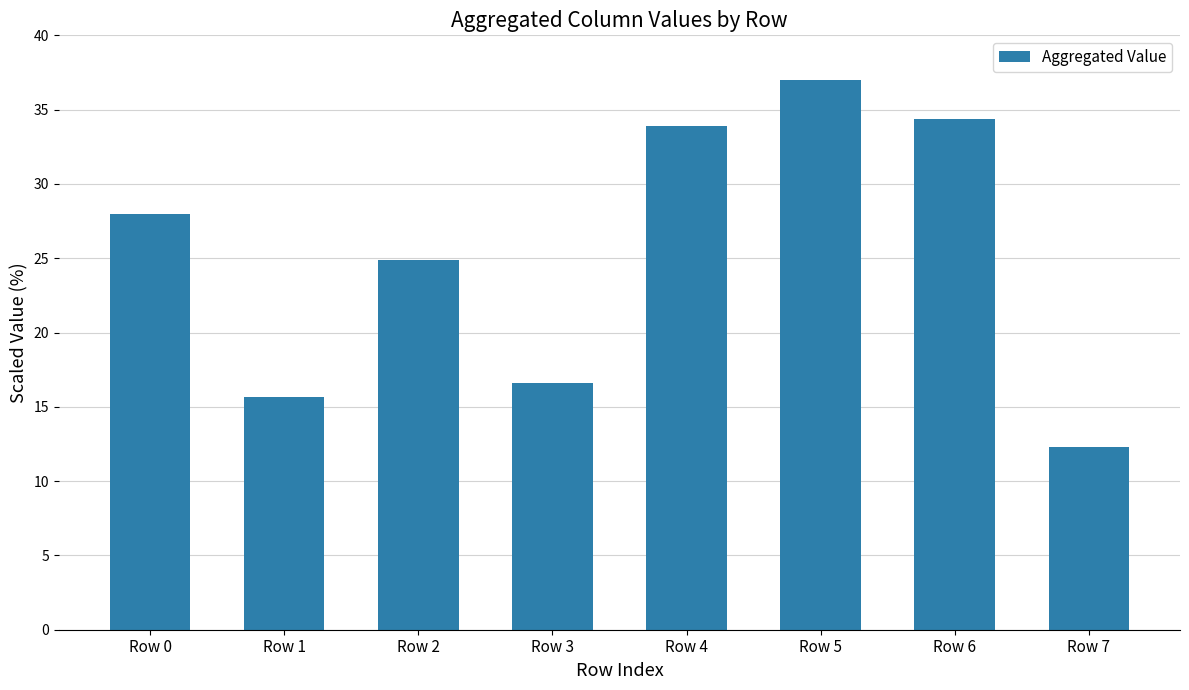

What is the sum of all values?

202.7